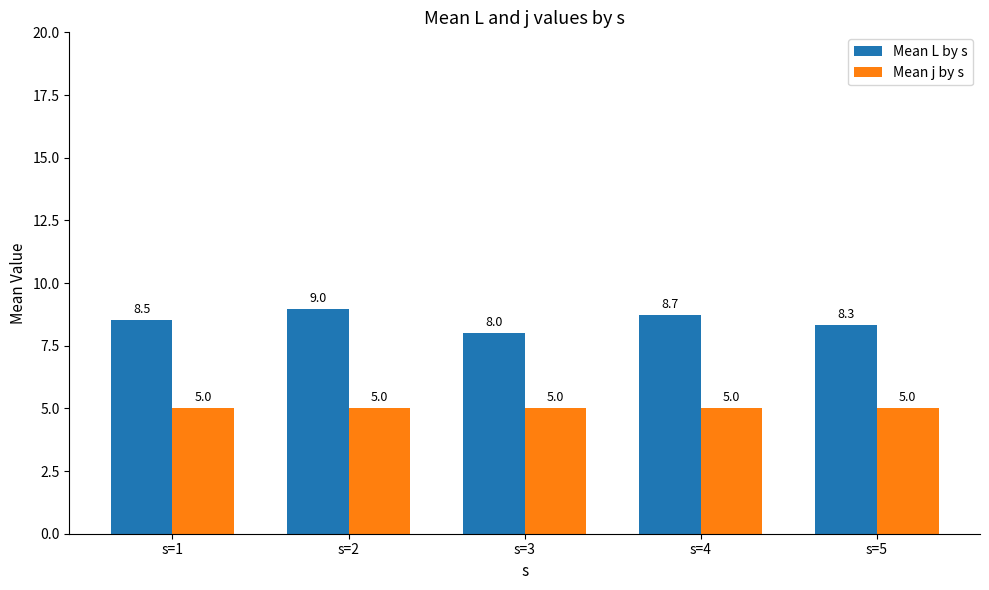

Which series has the largest range (max minus min)?

Mean L by s